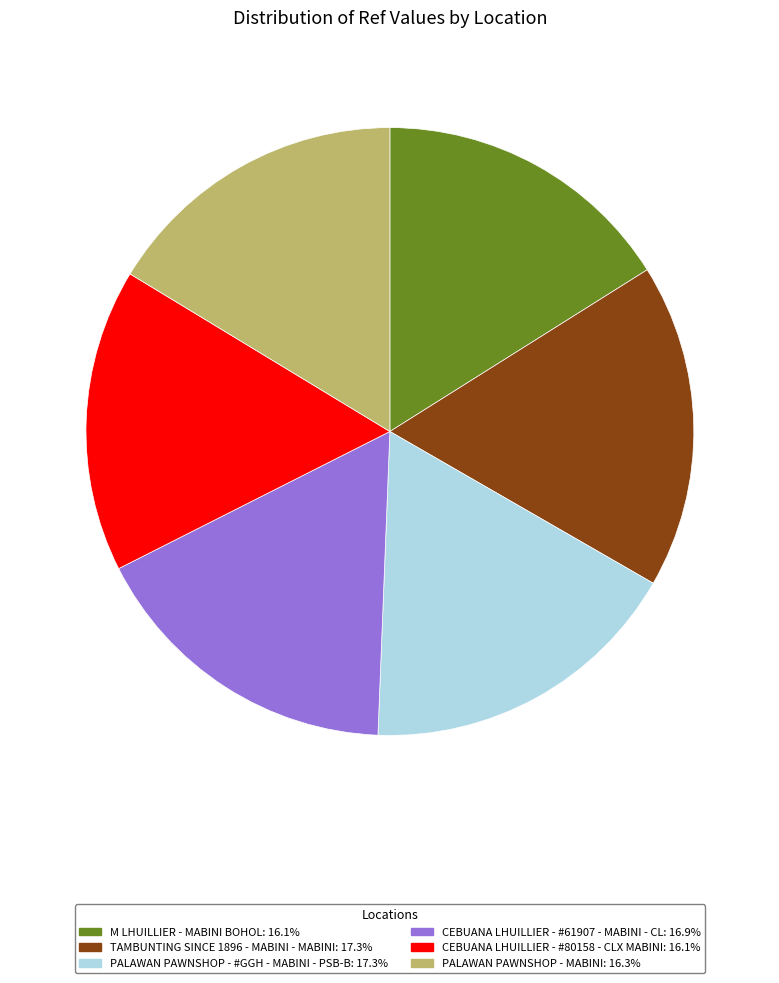

The TAMBUNTING SINCE 1896 - MABINI - MABINI slice represents 17% of the pie. True or false?

True